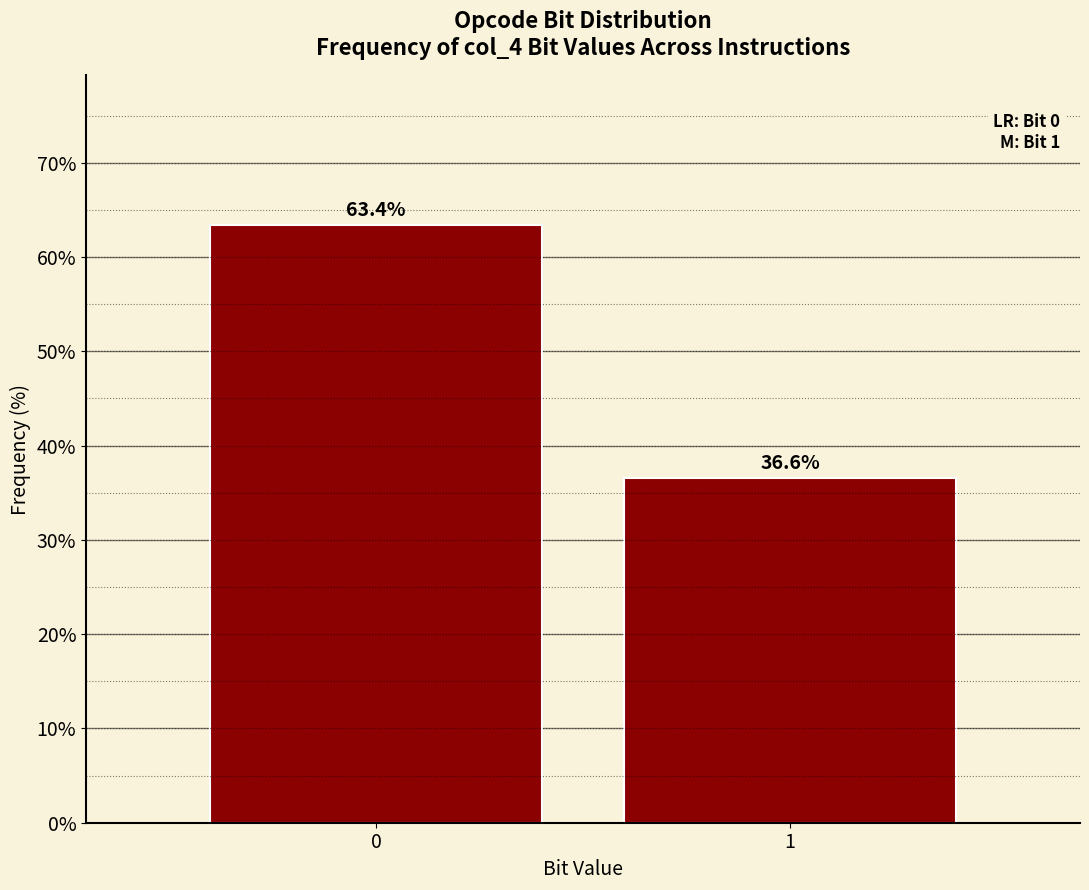

Reading right to left, list all the values displayed in this chart.

1=36.6	0=63.4